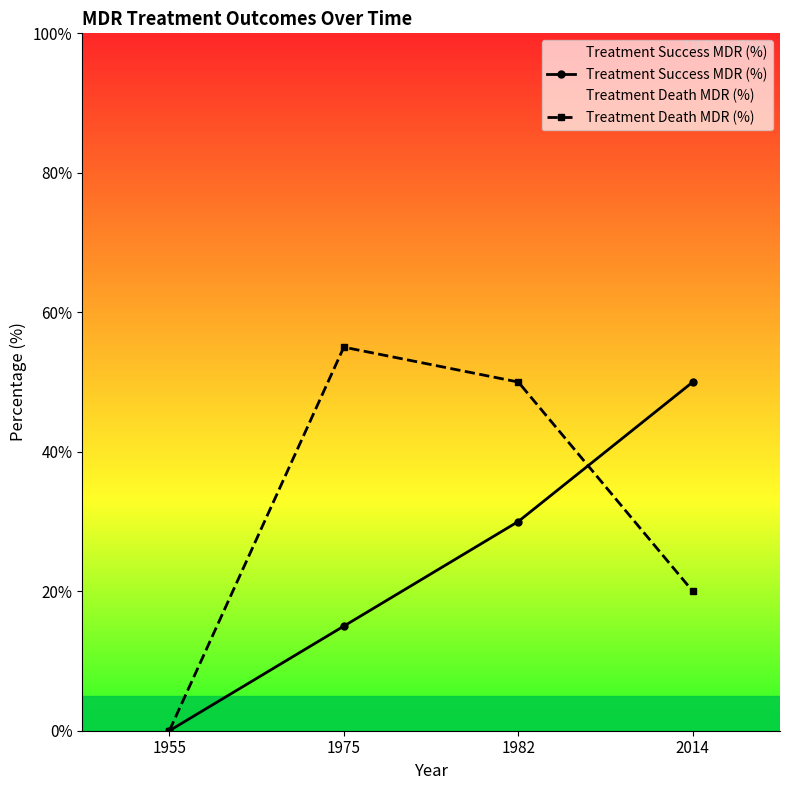

What is the total value across all series at 2014?

70